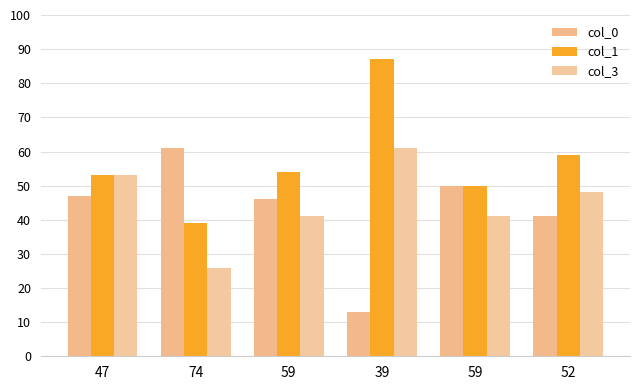

Which series changed the most between 47 and 52?

col_0